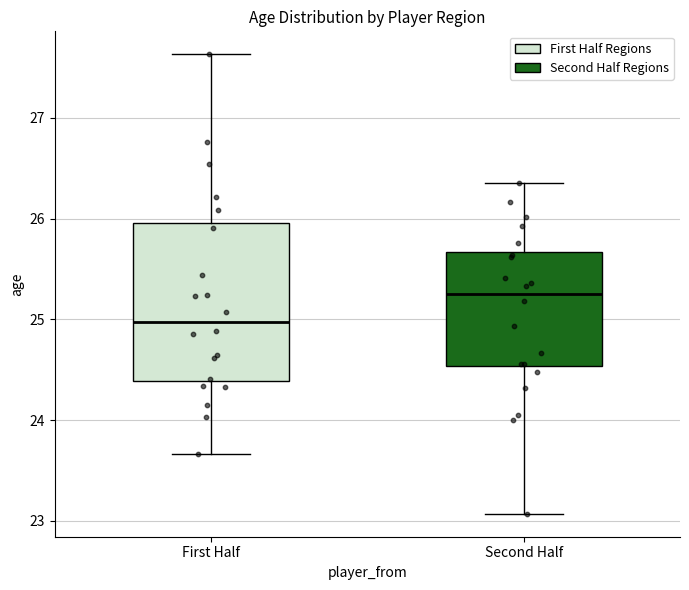

Which box has the highest median line?

Second Half